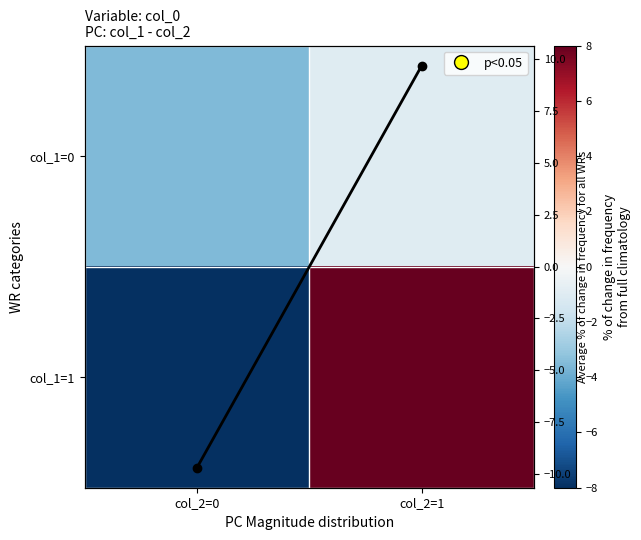

What is the total value across all series at col_2=1?

29.1